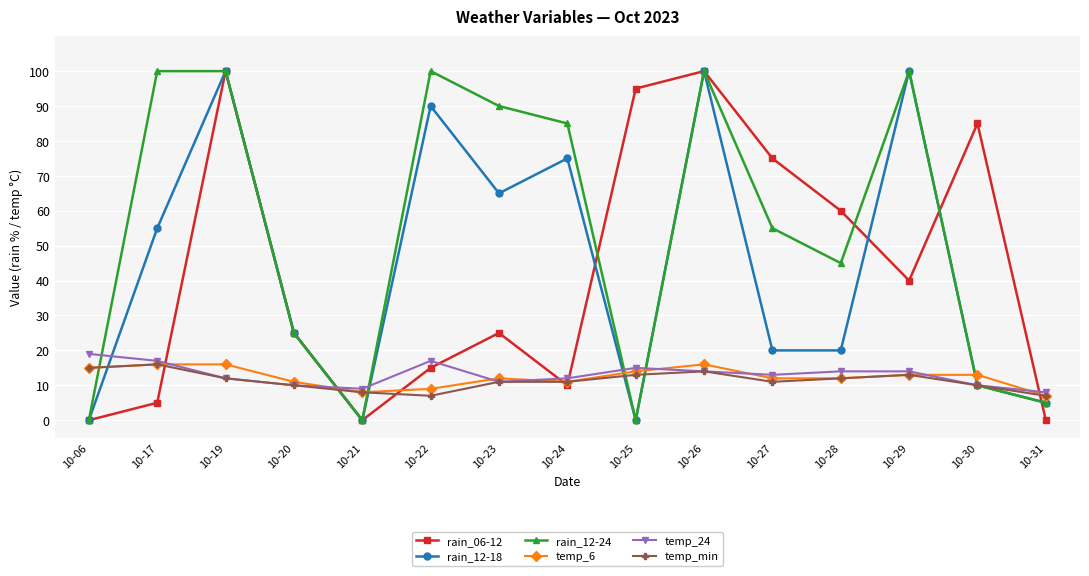

Between which two adjacent categories do rain_06-12 and temp_24 first intersect?

10-17 and 10-19